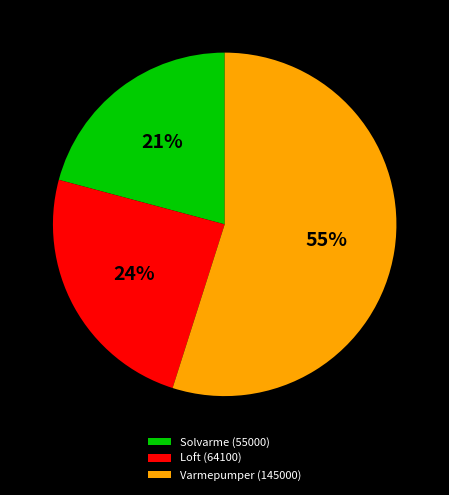

Which slice represents more than half of the pie?

Varmepumper (145000)